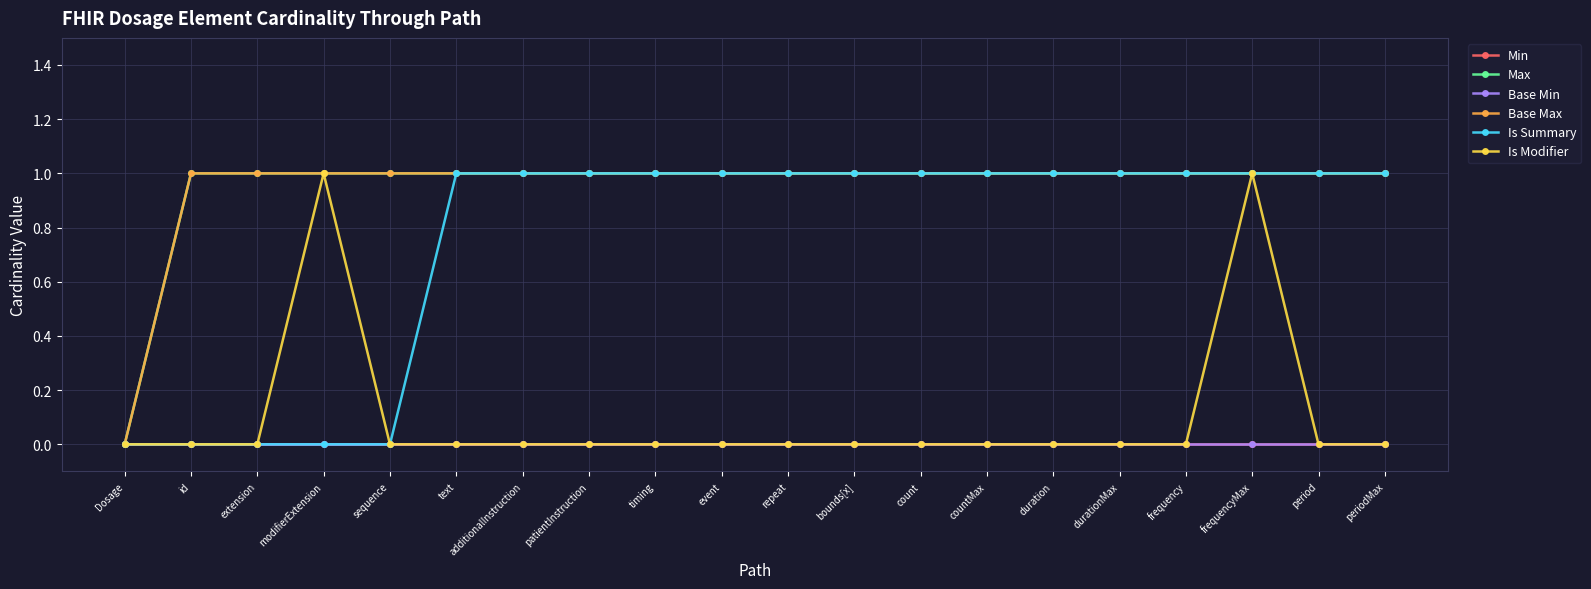

How many lines are shown in the chart?

6